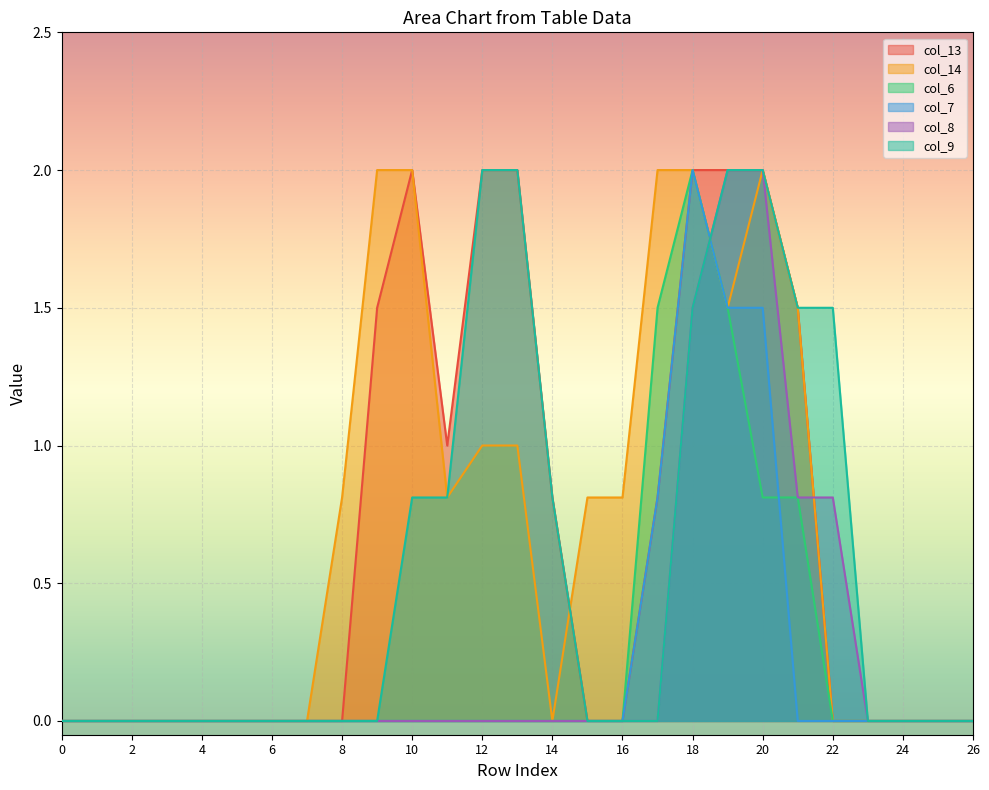

The col_13 series shows 0.0 at 26. True or false?

True